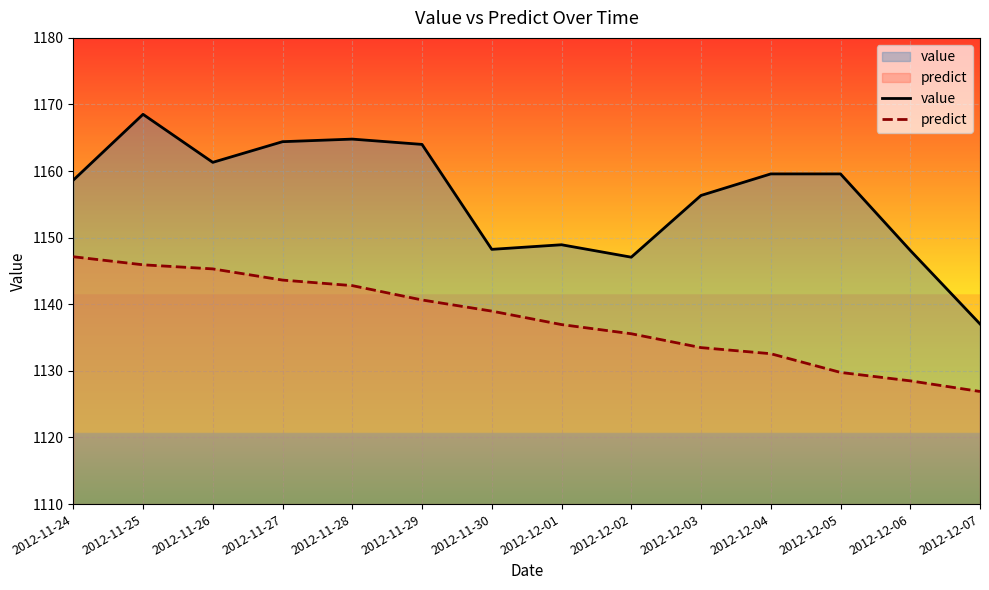

Which series has the largest range (max minus min)?

value